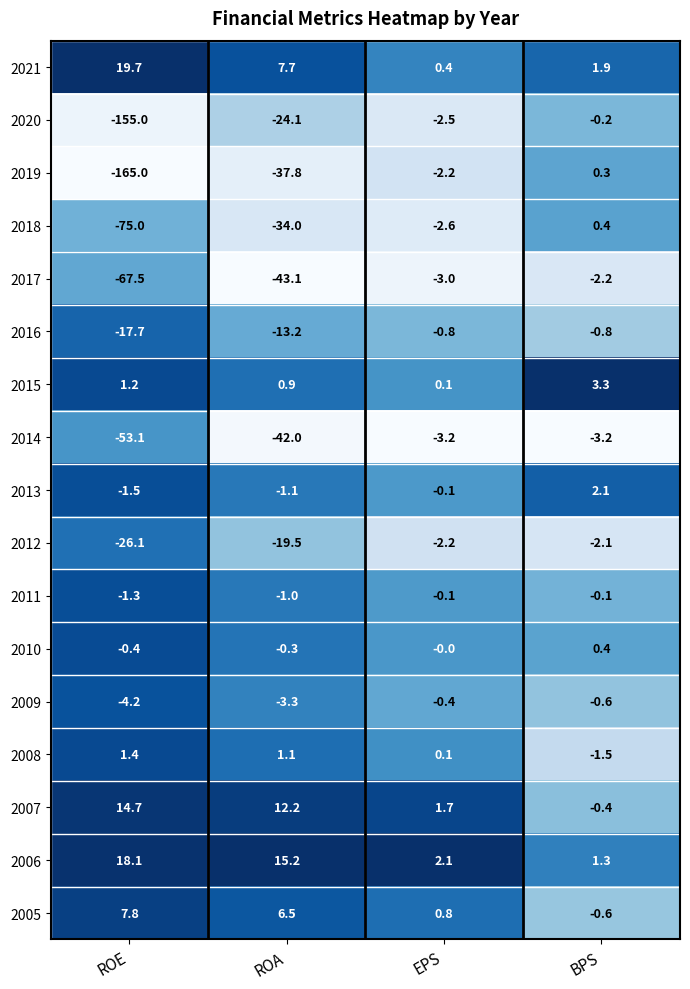

The value of 2008 at ROE is 1.4. True or false?

True